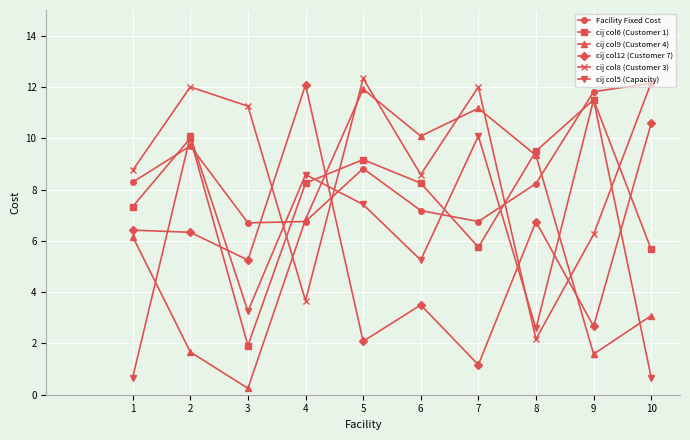

In cij col6 (Customer 1), how many points are higher than both neighbors (excluding endpoints)?

3